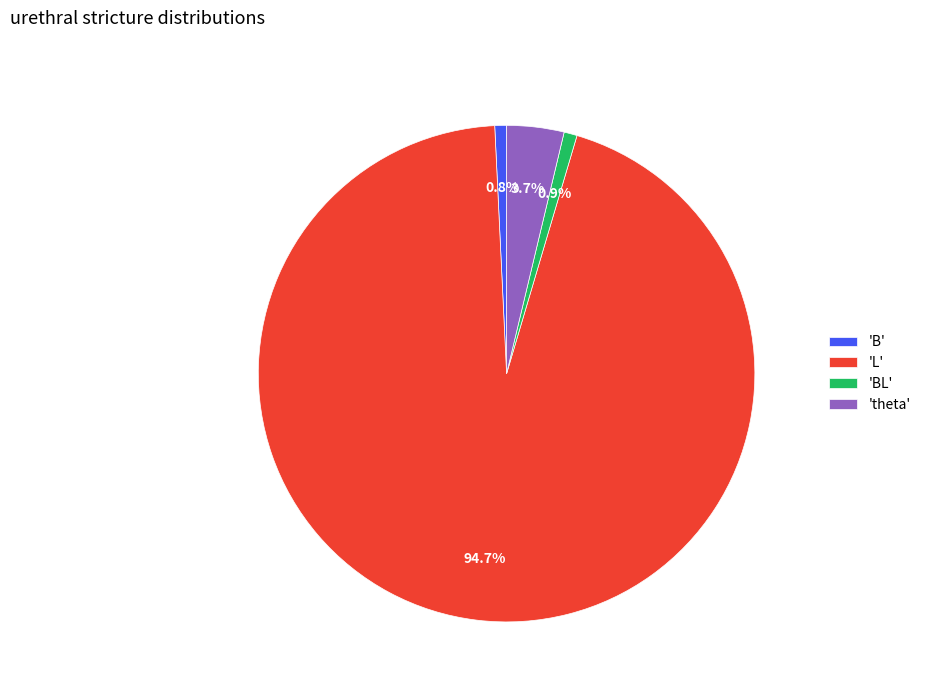

Which category has the biggest portion of the pie?

'L'